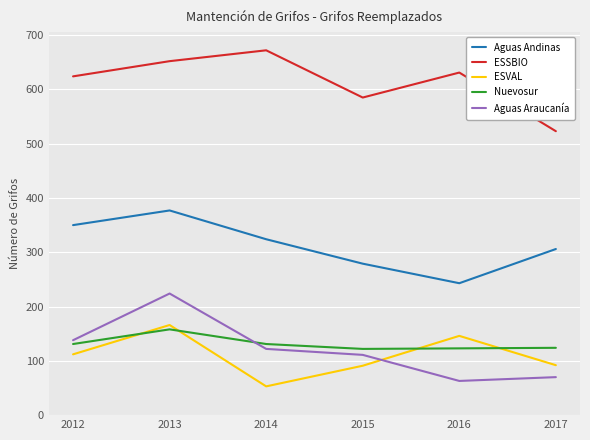

The ESSBIO series shows 157 at 2014. True or false?

False